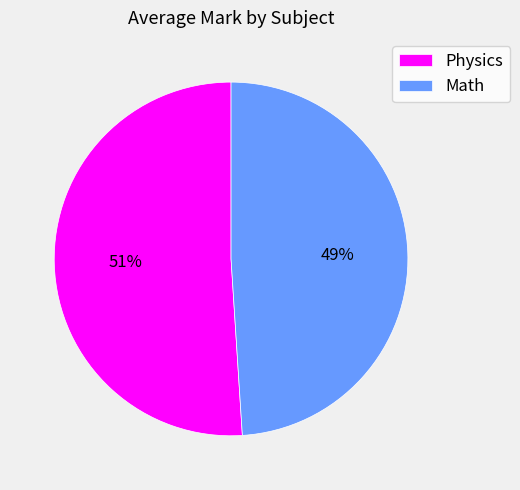

Count the number of slices in the pie.

2